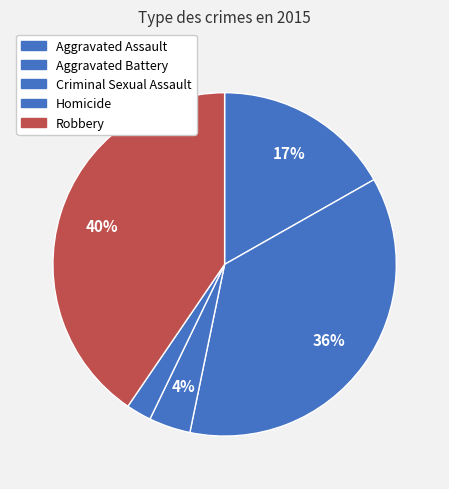

How many slices are in this pie chart?

5